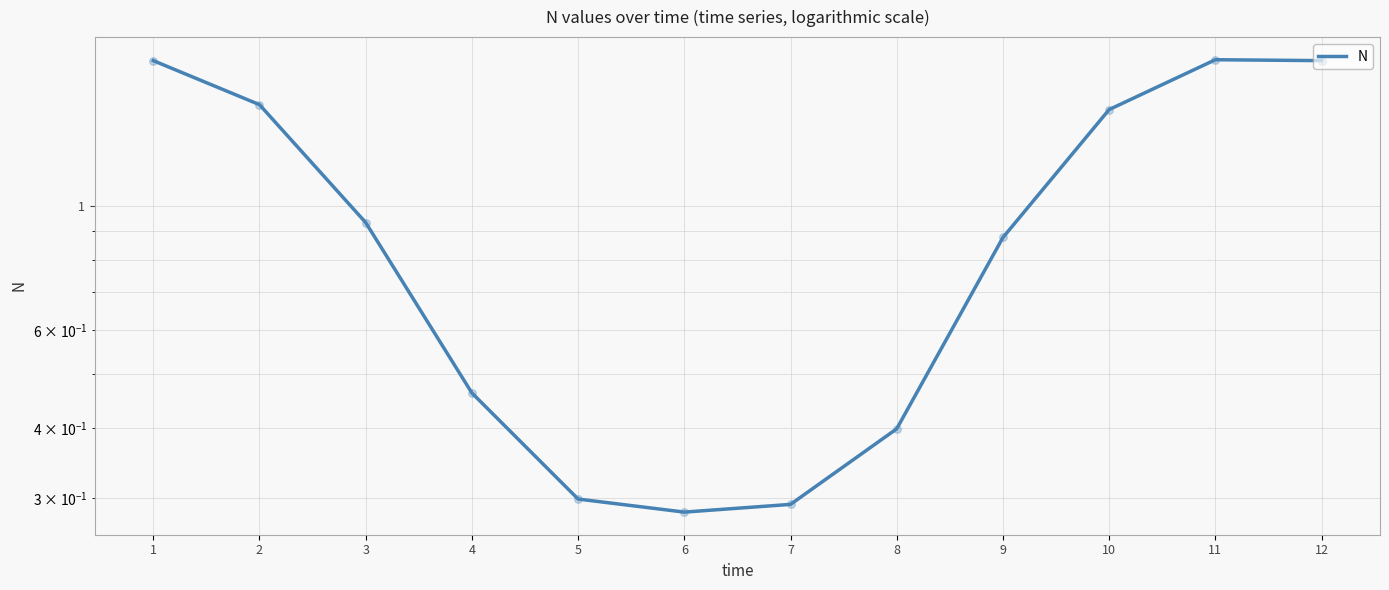

What is the ratio of the value at 3 to the value at 1?

0.5